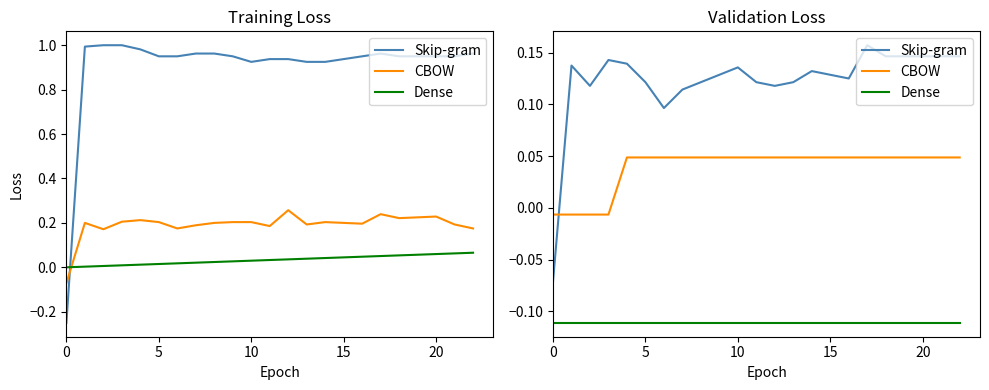

Rank the series by their average value, from lowest to highest.

Dense, CBOW, Skip-gram